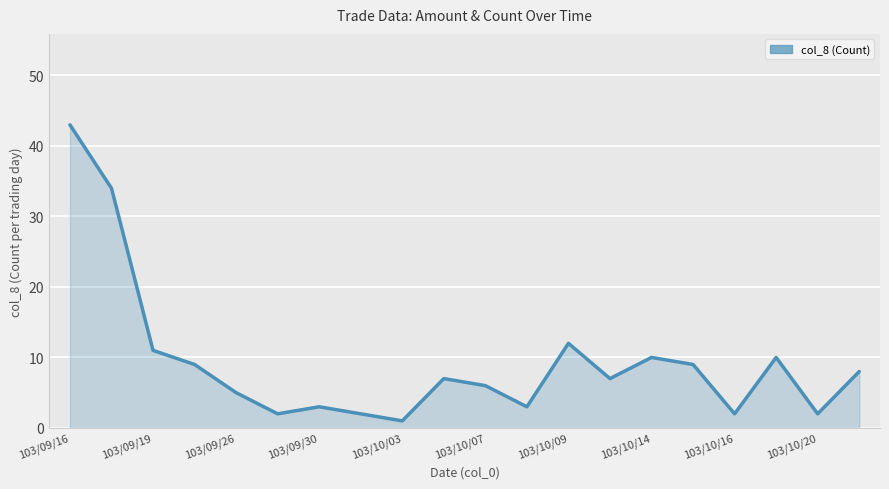

True or false: the data has more than 1 interior local peaks.

True